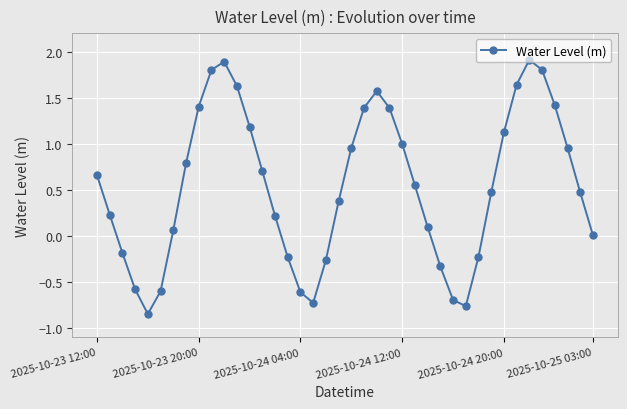

What is the difference between the maximum and minimum values?

2.8